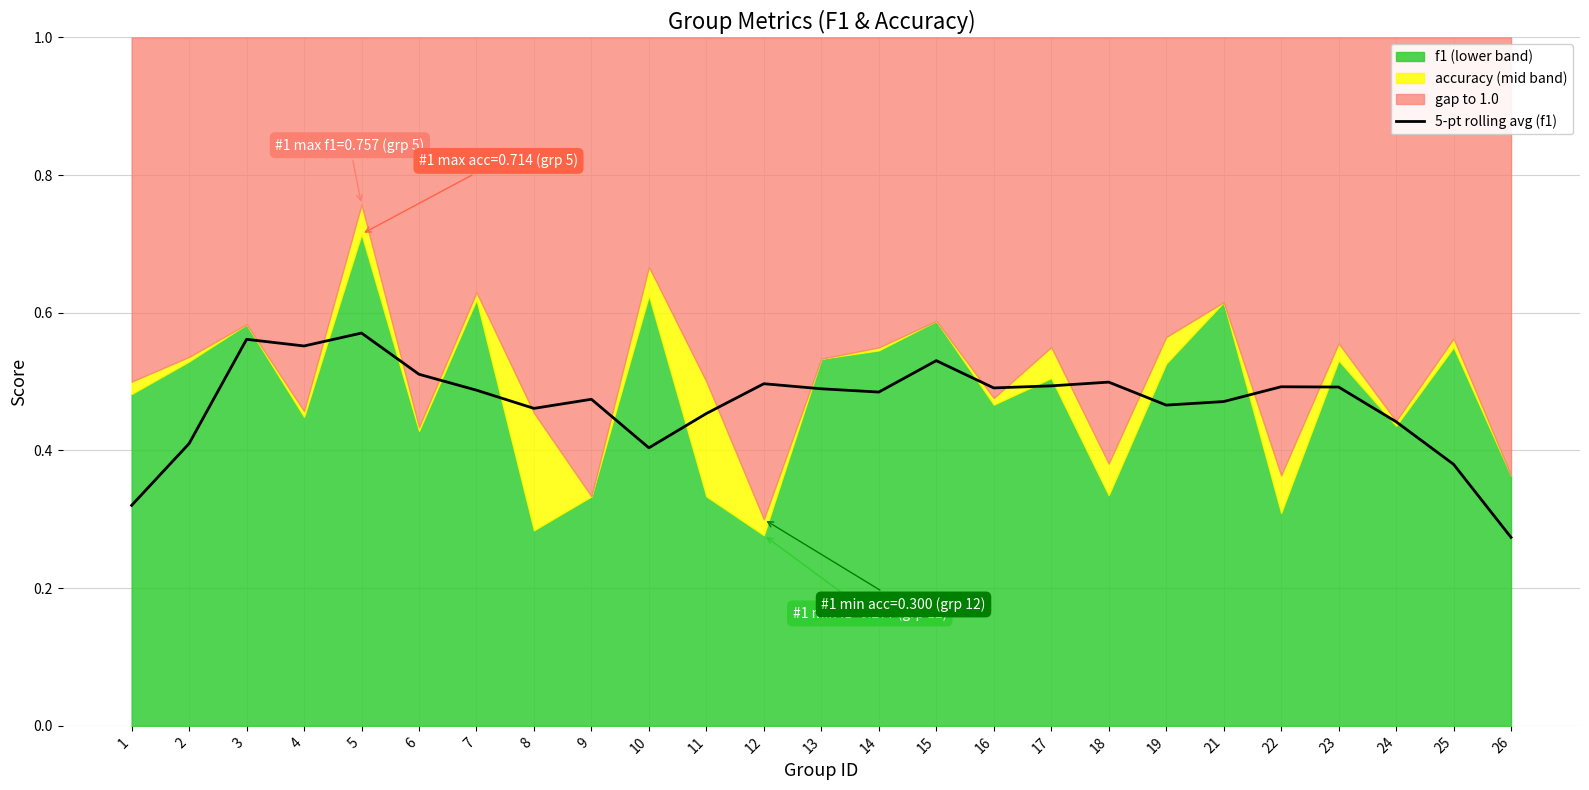

What is the value of the 16th point from the left?

0.5